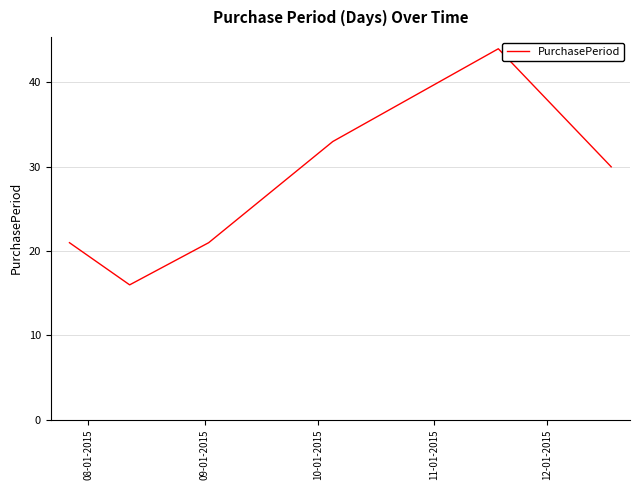

Reading right to left, extract all data points from this chart.

30	44	33	21	16	21